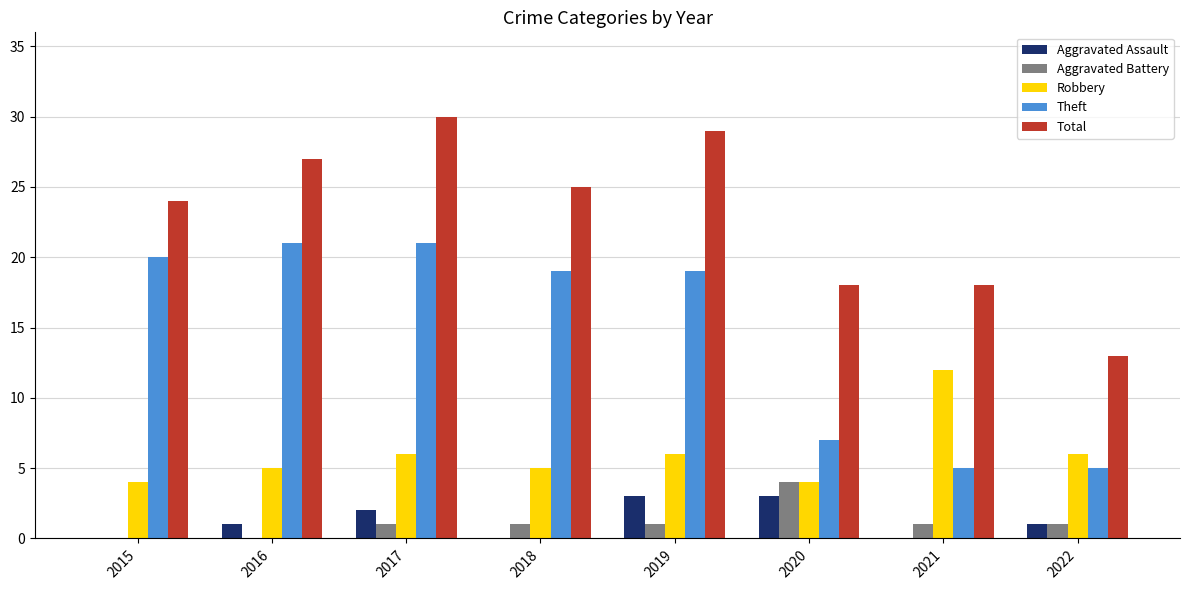

What is the sum of the Aggravated Assault values at 2022 and 2020?

4